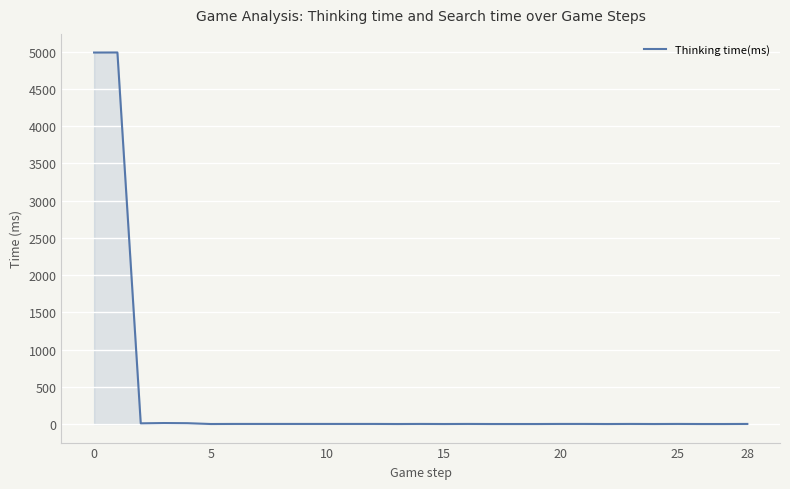

What is the difference between the maximum and minimum values?

4989